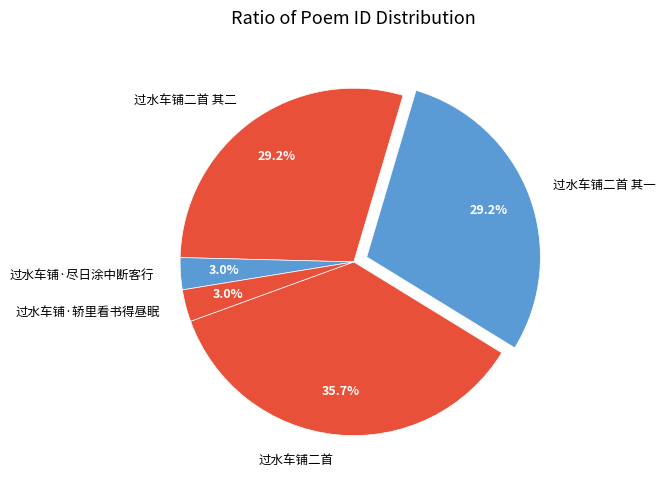

Between 过水车铺二首 and 过水车铺二首 其二, which is larger?

过水车铺二首